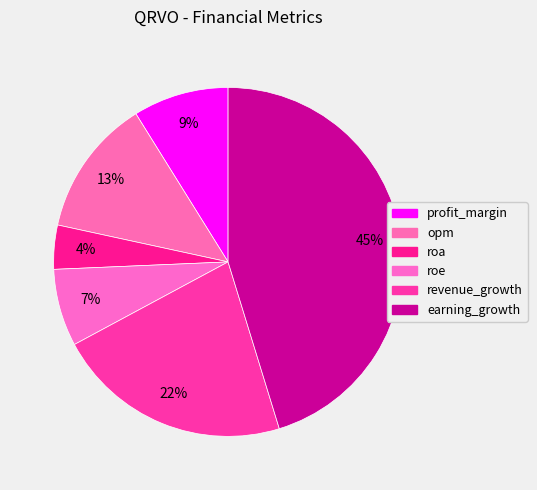

Is profit_margin the majority of the pie?

No